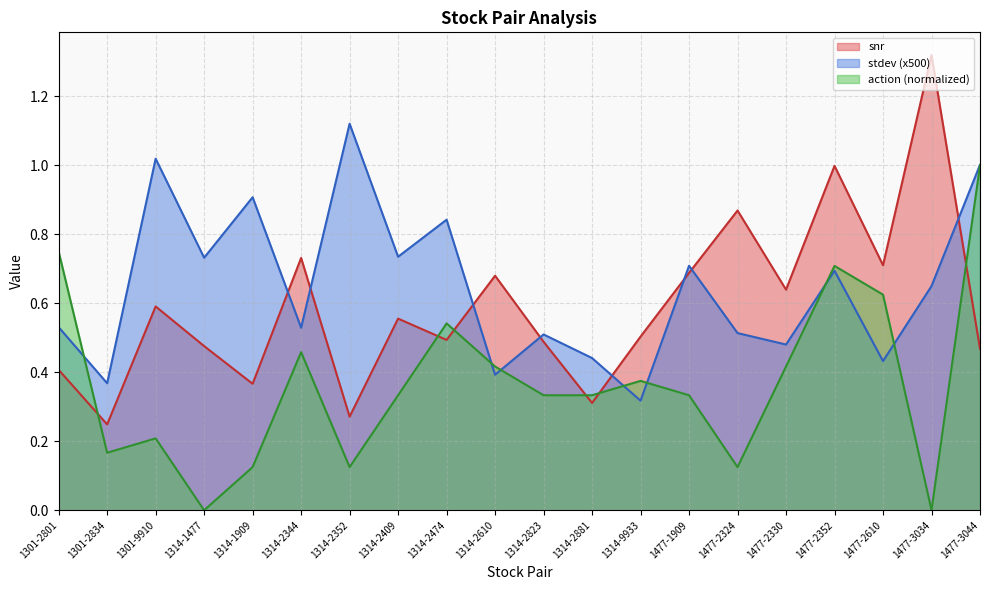

Which series has the largest total across all categories?

stdev (x500)